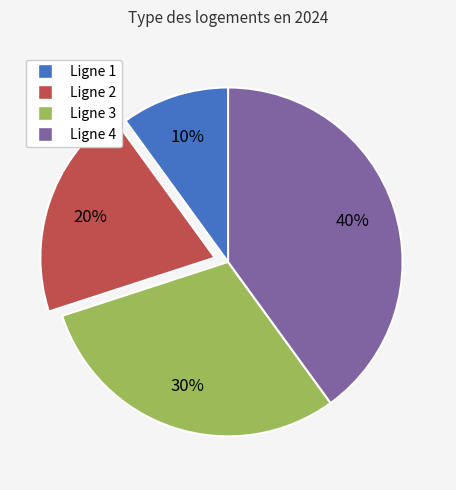

How many slices are in this pie chart?

4